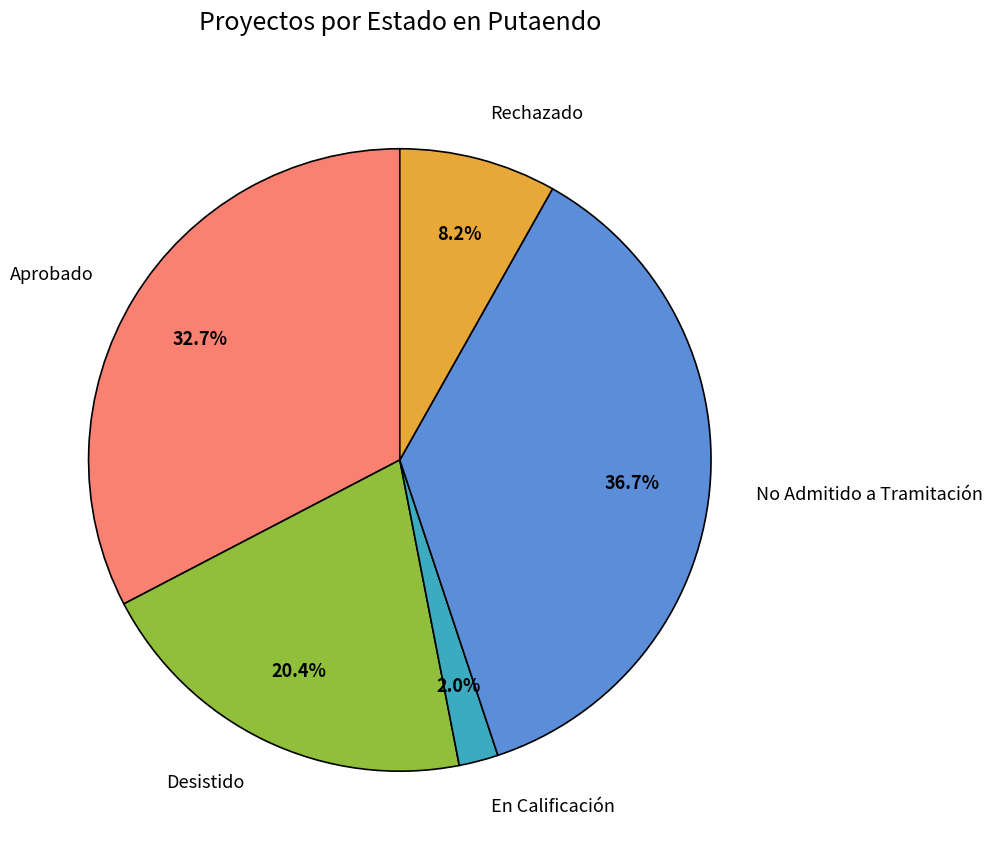

What portion of the pie excludes Aprobado?

67.3%